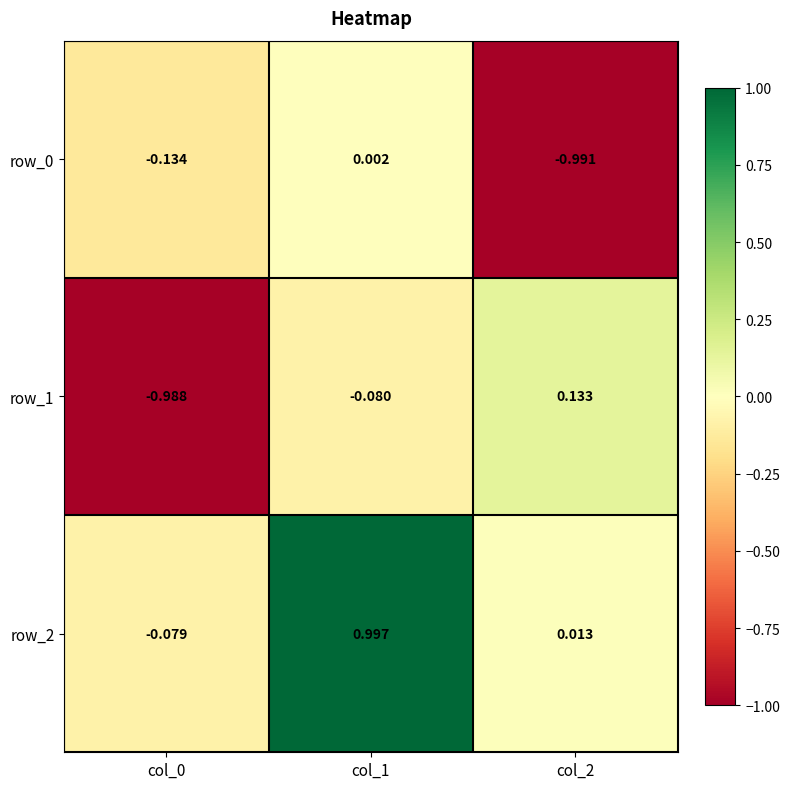

Is the value of row_0 at col_0 greater than the value of row_1 at col_1?

No